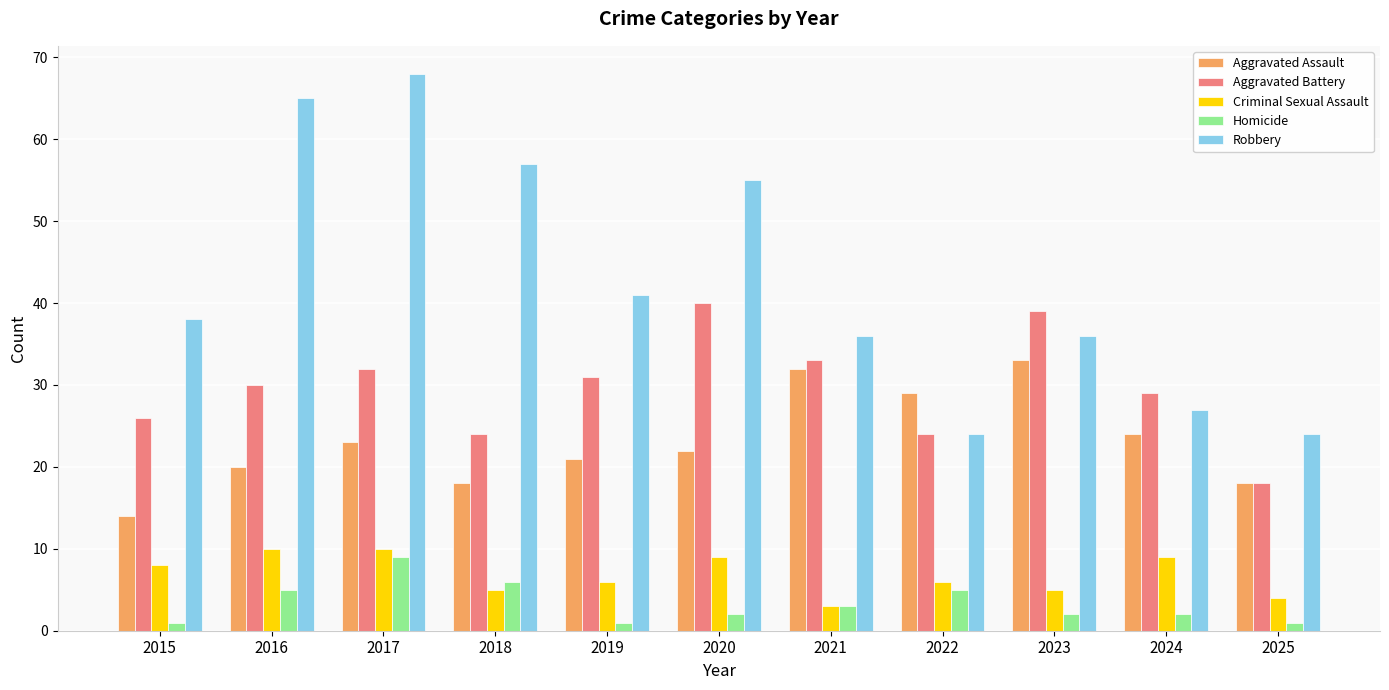

Between 2015 and 2016, which series saw the biggest shift?

Robbery